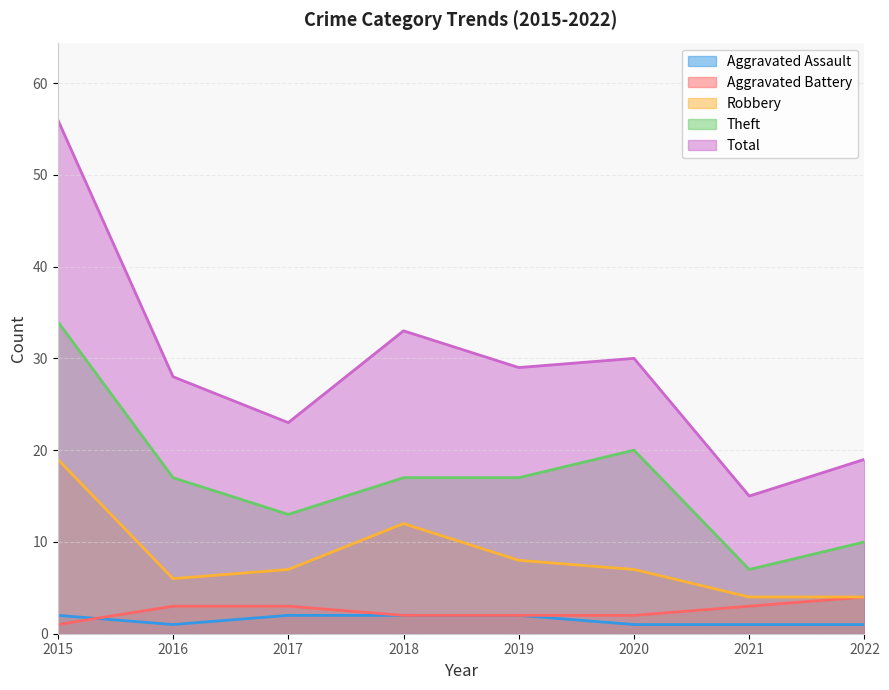

What is the average value of the Robbery series?

8